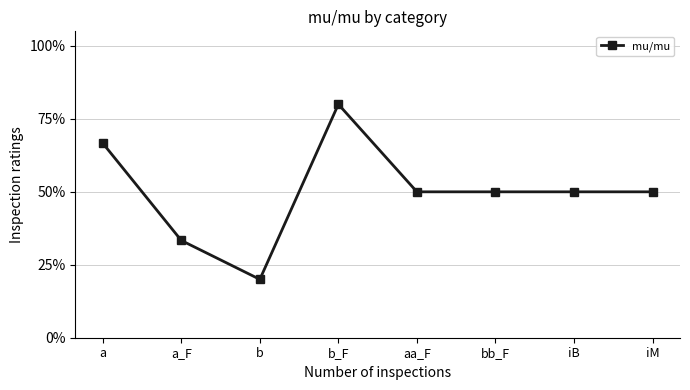

Is it true that the value at bb_F is 0.5?

True